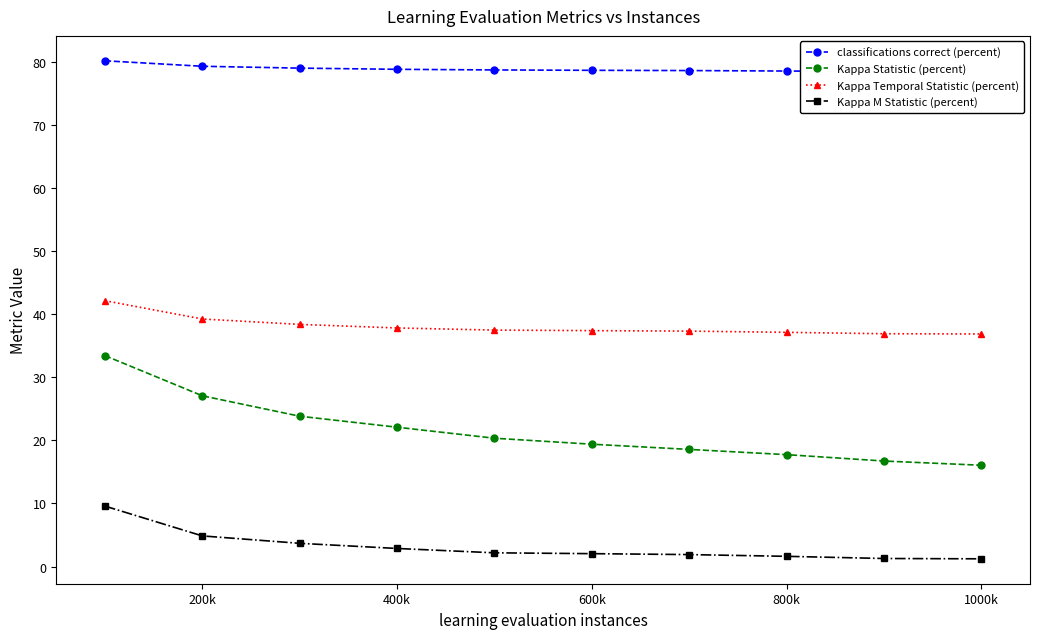

Rank the series by their maximum value, from lowest to highest.

Kappa M Statistic (percent), Kappa Statistic (percent), Kappa Temporal Statistic (percent), classifications correct (percent)